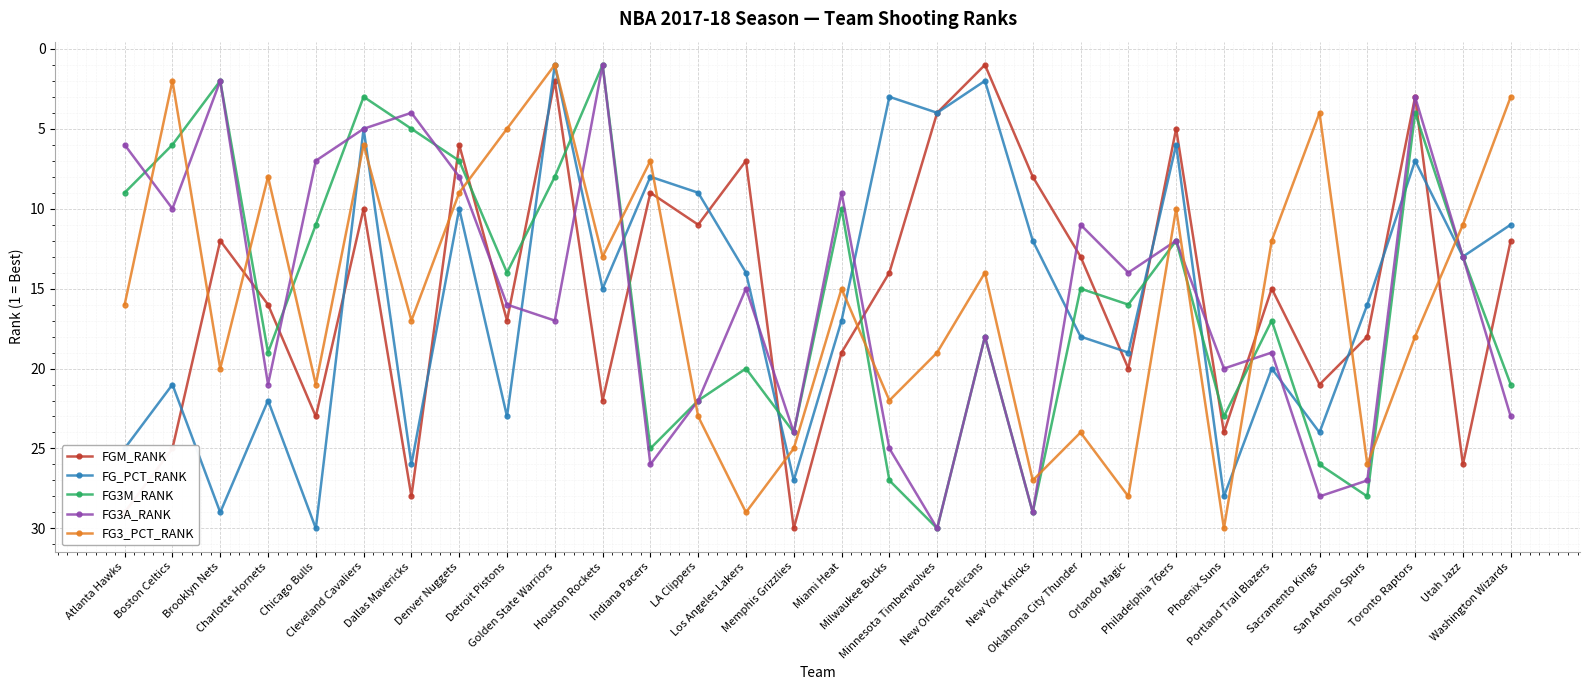

What is the difference between the second highest and second lowest values in the FG_PCT_RANK series?

27